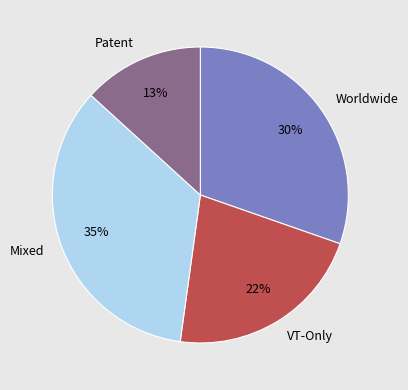

Which slice is the largest?

Mixed